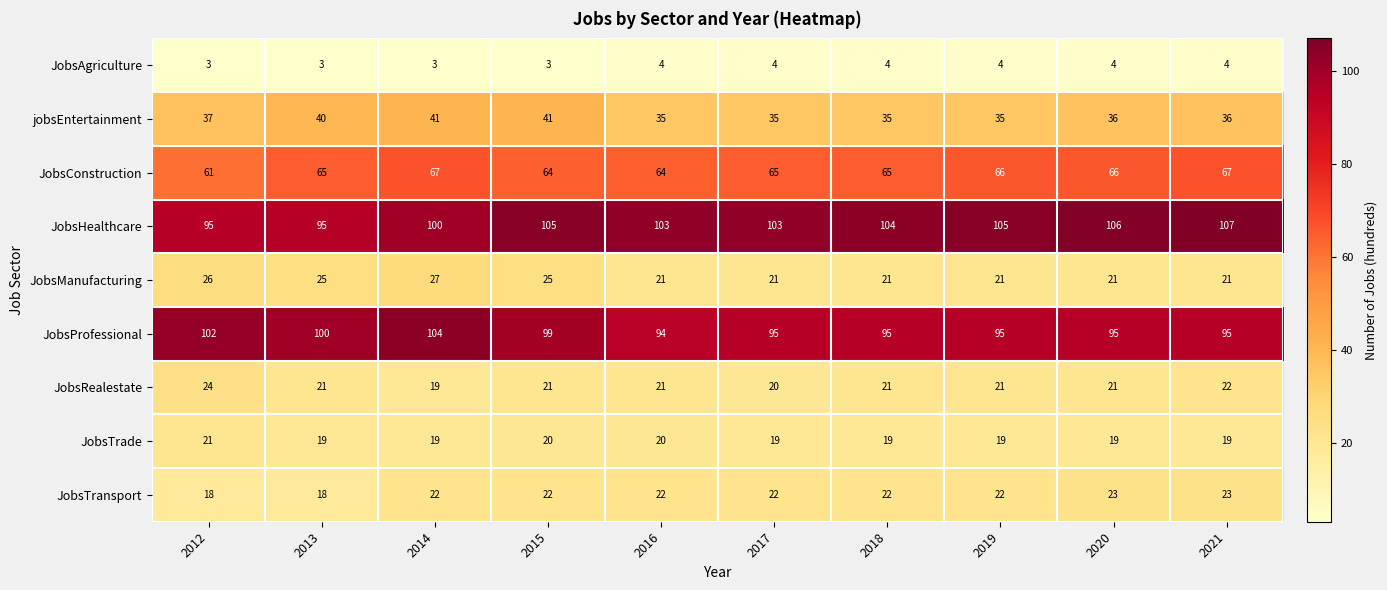

At which label does JobsProfessional reach its minimum?

2016